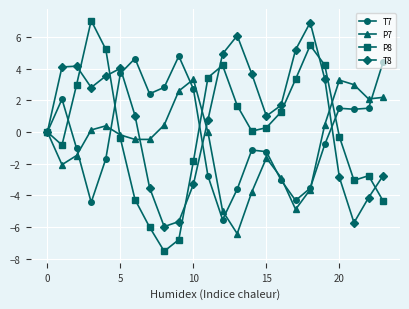

In T8, how many points are higher than both neighbors (excluding endpoints)?

4